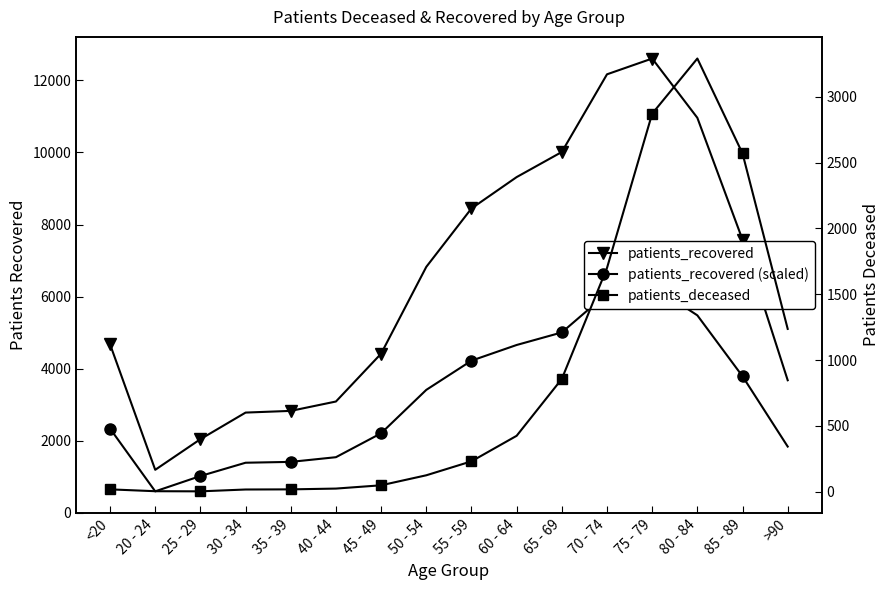

Where is the first local maximum for patients_recovered?

75 - 79